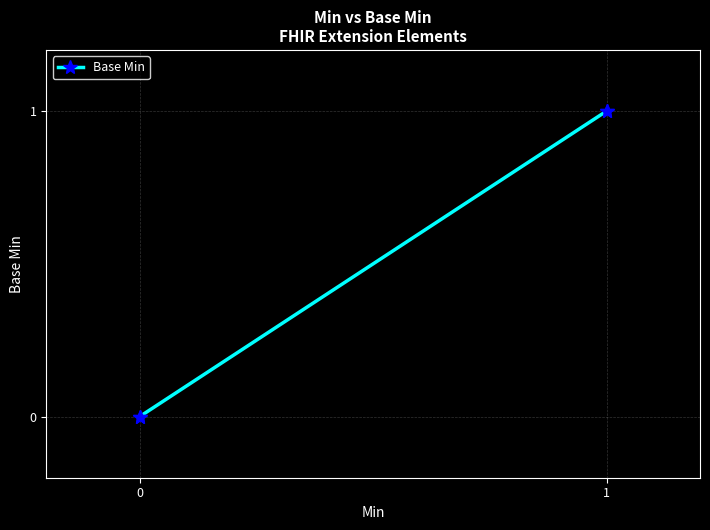

What is the change in value from 0 to 1?

+1